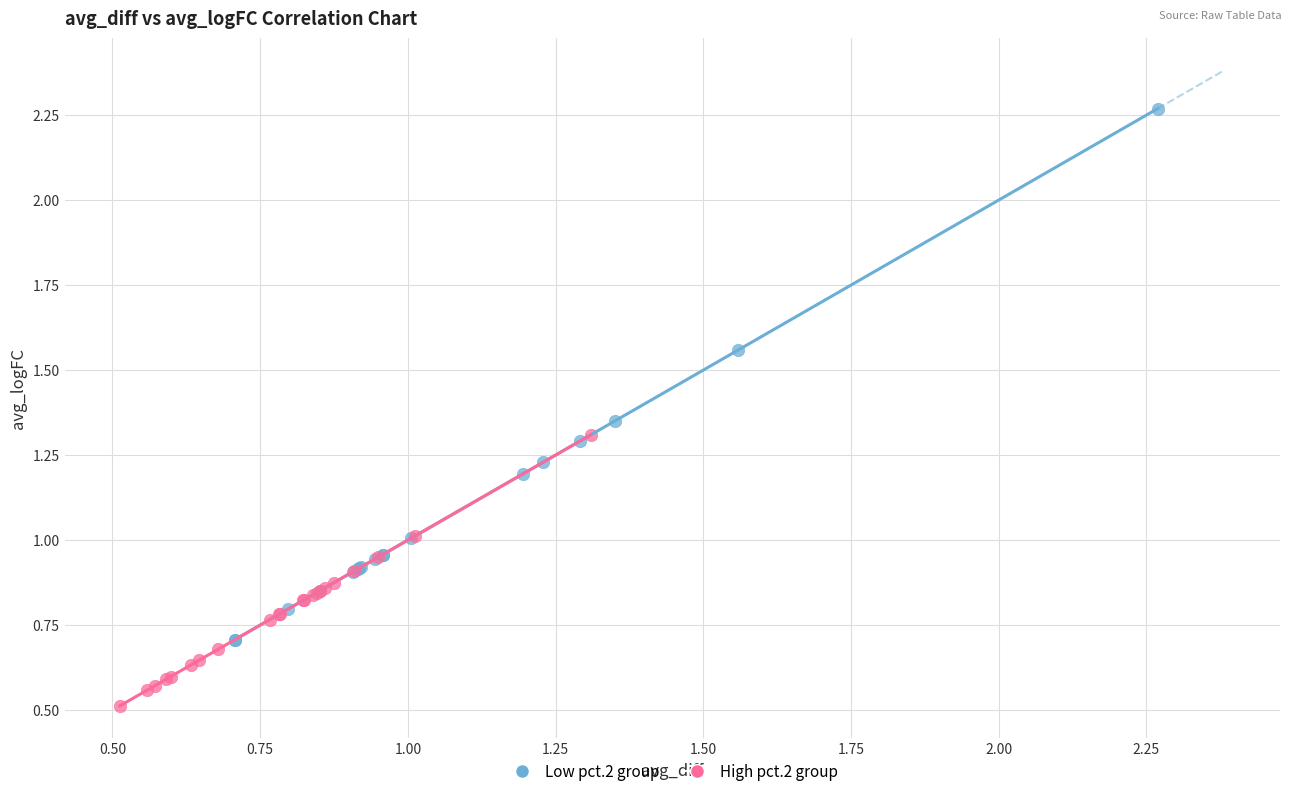

Which series contains the highest Y value?

Low pct.2 group